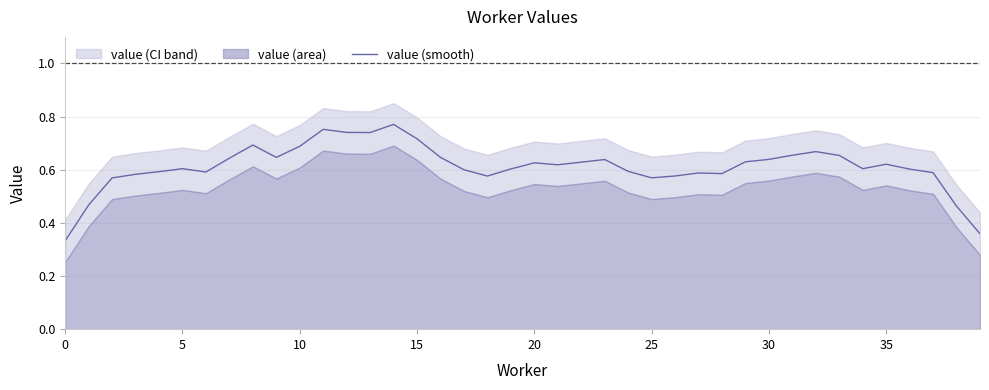

True or false: value (smooth) has a value of 0.2 at 10.

False